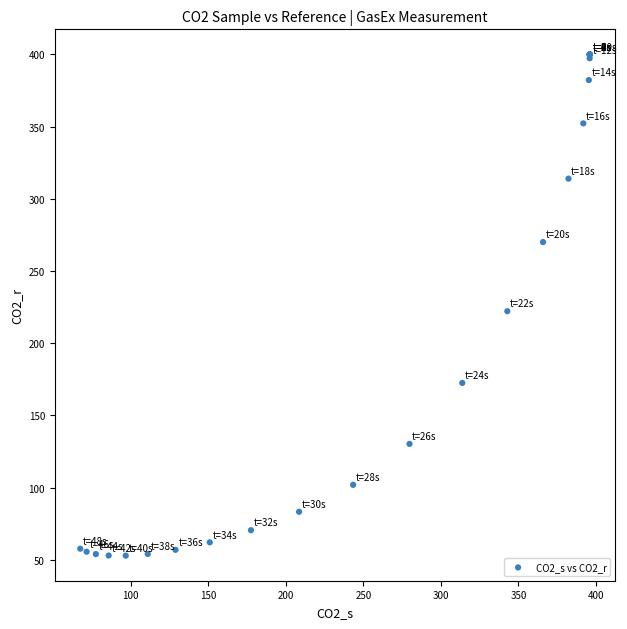

What Y value in the scatter plot is closest to 226?

222.1